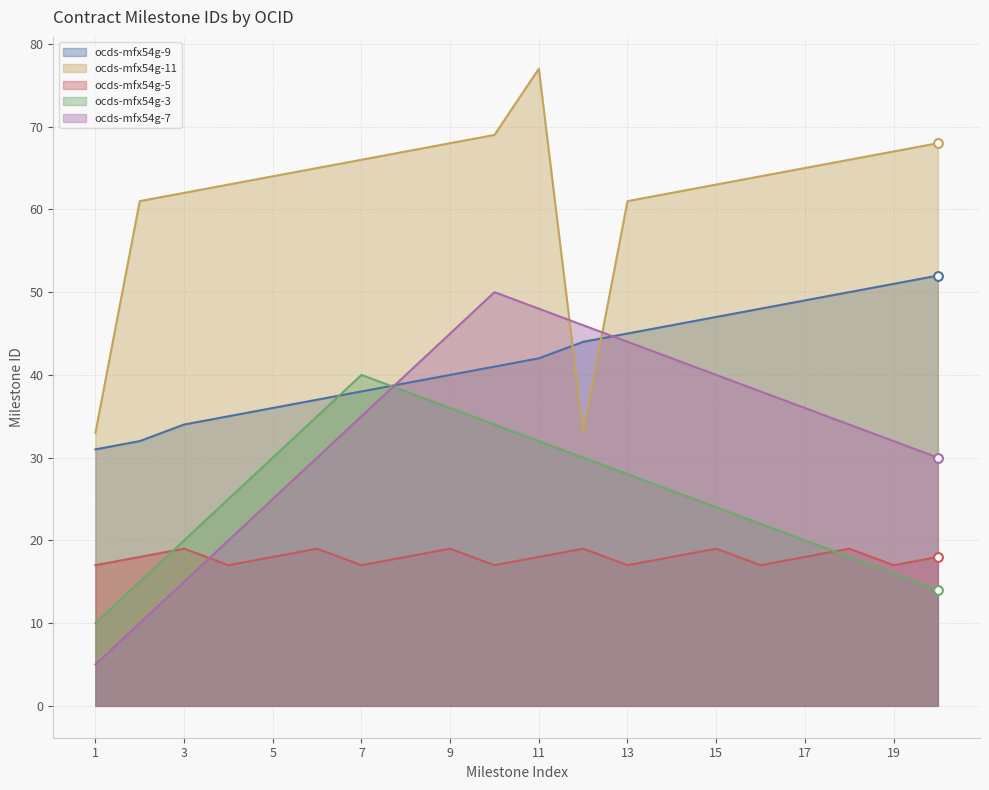

Is the value of ocds-mfx54g-9 at 11 greater than the value of ocds-mfx54g-3 at 4?

Yes